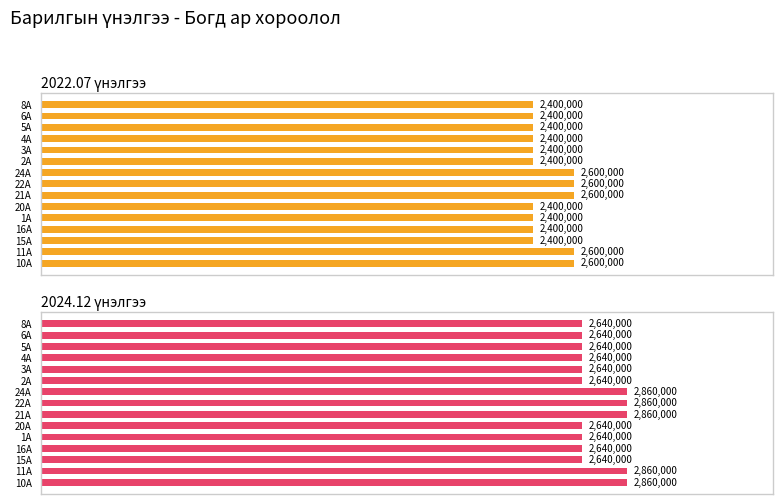

Which series has the widest spread of values?

2024.12 үнэлгээ